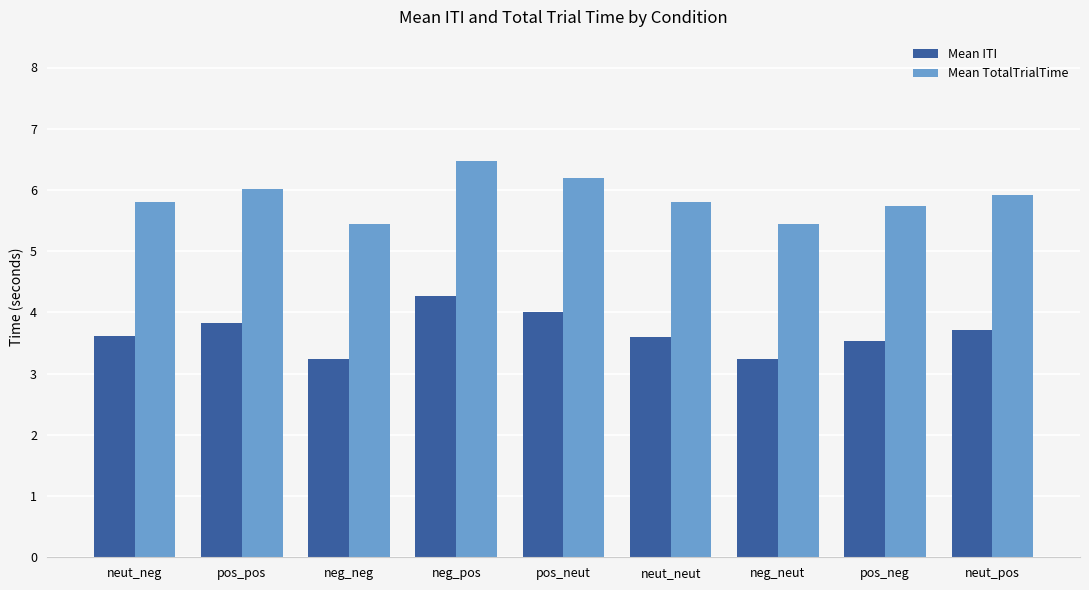

Reading left to right, extract all data points from this chart.

Mean ITI: 3.6	3.8	3.2	4.3	4.0	3.6	3.2	3.5	3.7
Mean TotalTrialTime: 5.8	6.0	5.4	6.5	6.2	5.8	5.4	5.7	5.9